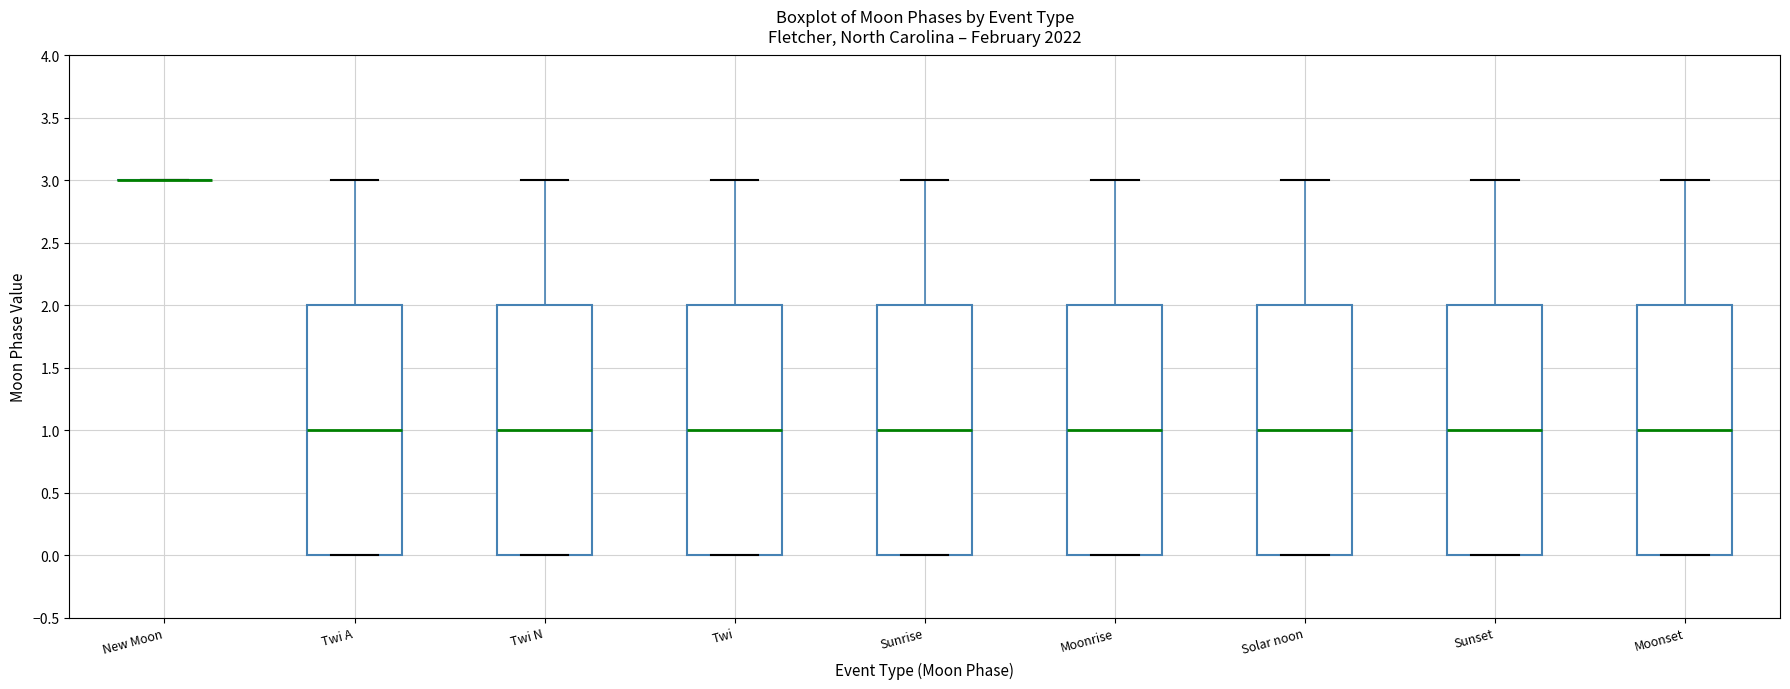

Where does the median line of the box for Twi A sit on the y-axis? The values are not printed on the chart, so give them approximately, as read against the axis.

1